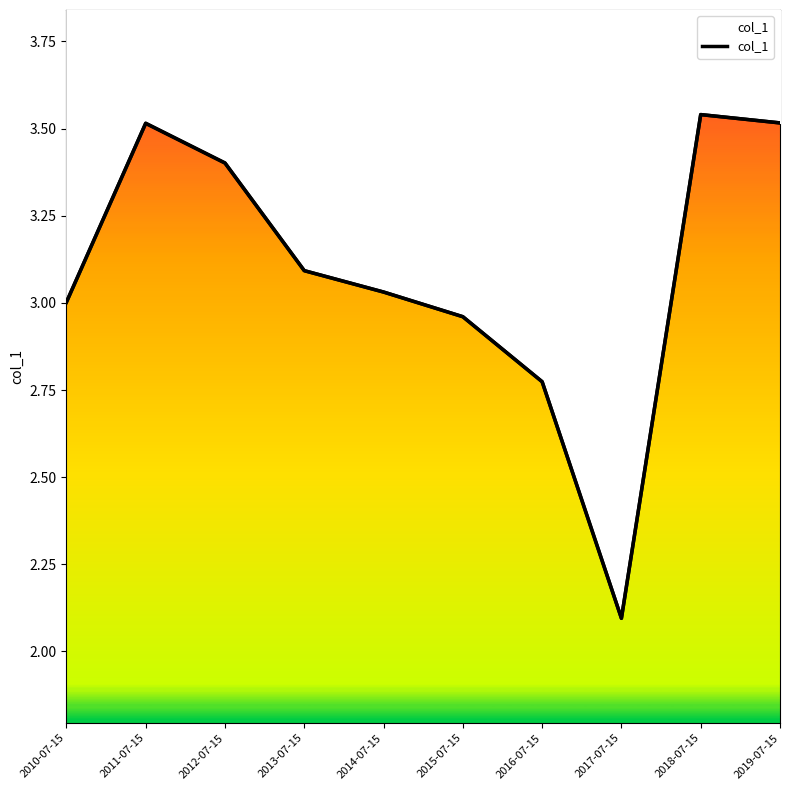

Reading right to left, list all the values displayed in this chart.

2019-07-15=3.5	2018-07-15=3.5	2017-07-15=2.1	2016-07-15=2.8	2015-07-15=3.0	2014-07-15=3.0	2013-07-15=3.1	2012-07-15=3.4	2011-07-15=3.5	2010-07-15=3.0